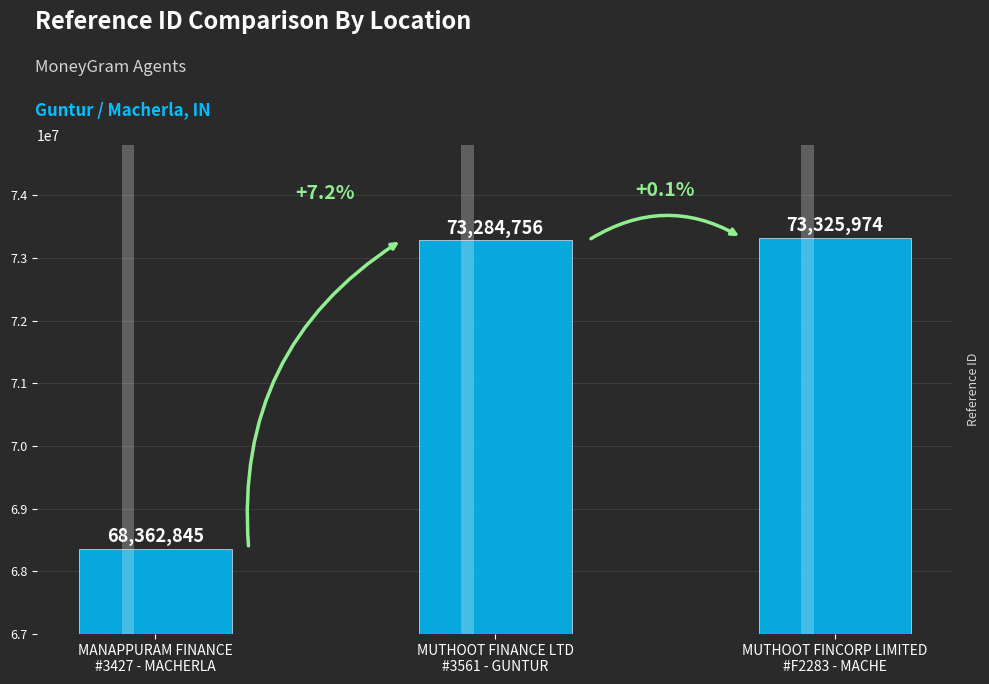

What is the difference between the second highest and minimum values?

4921911